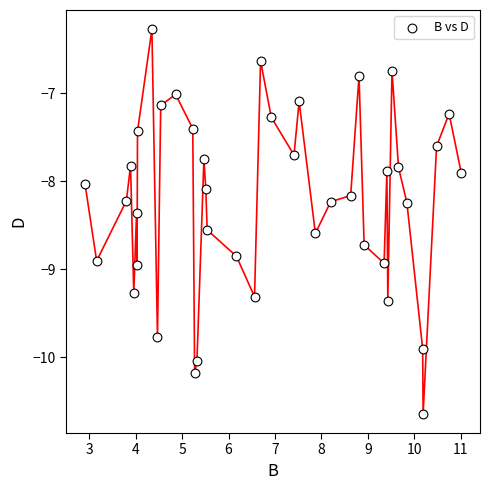

What is the range of Y values (max minus min)?

4.4